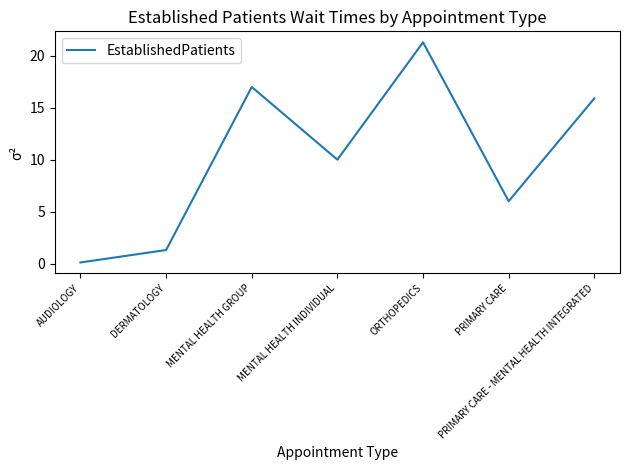

How many categories are shown in the chart?

7